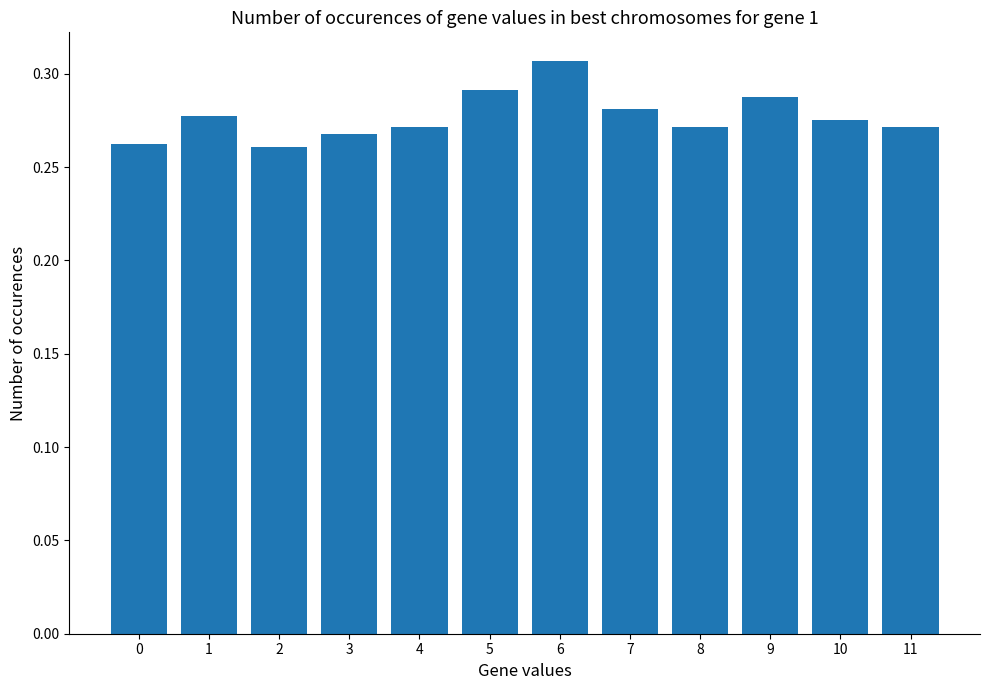

The chart shows a value of 0.4 at 8. True or false?

False